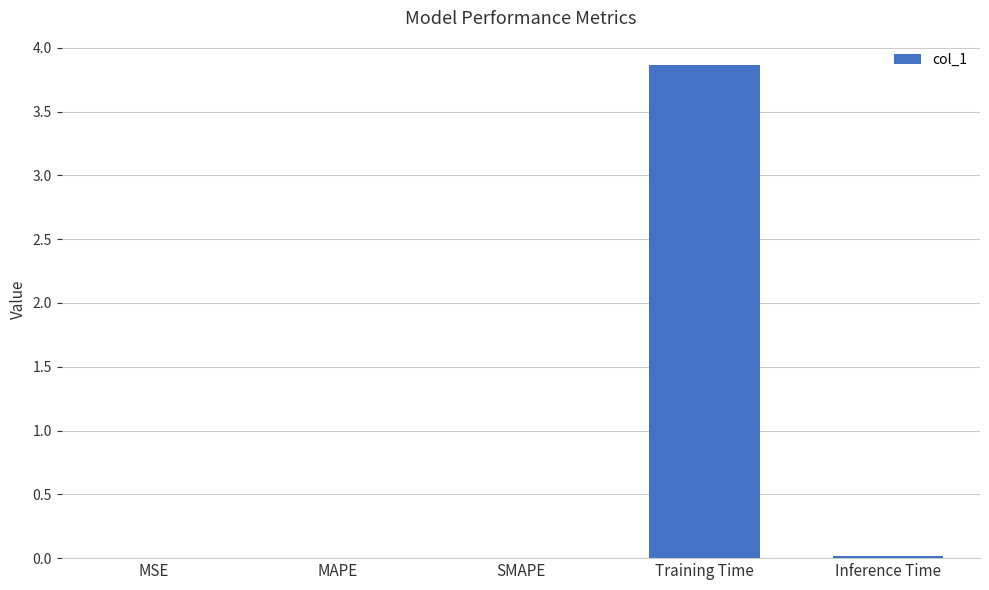

At which category does the chart reach its peak across all series?

Training Time